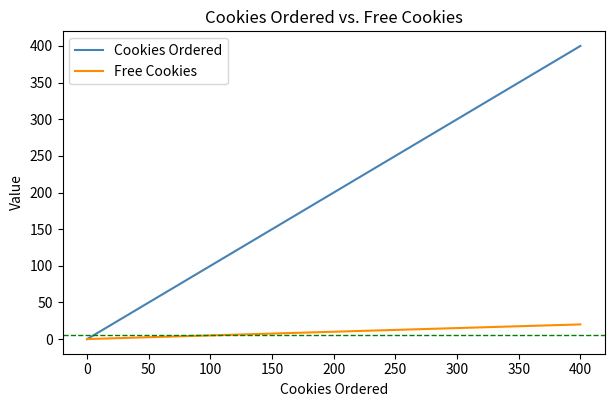

How many lines are shown in the chart?

2